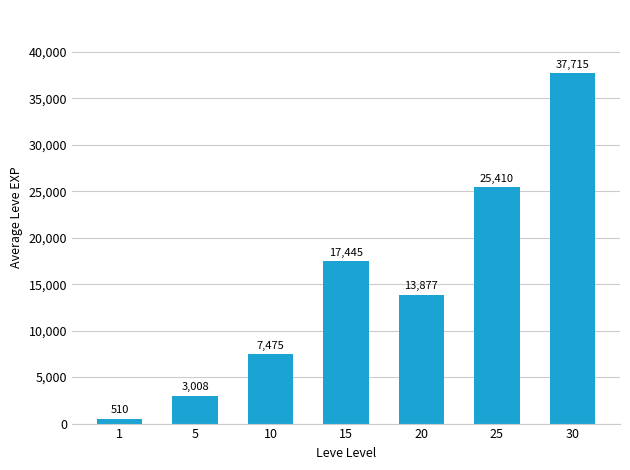

What is the difference between the second highest and minimum values?

24900